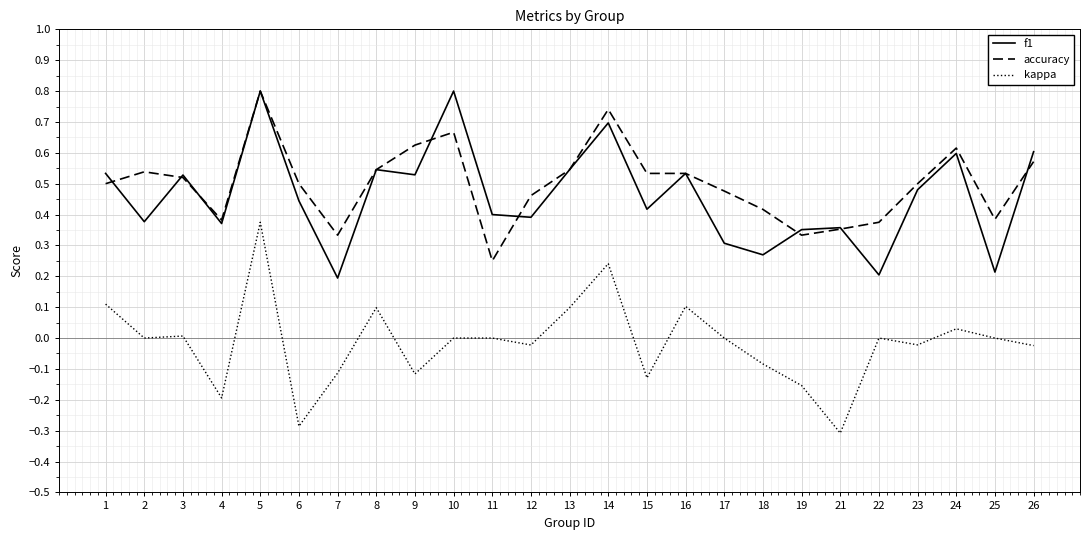

What is the highest value of the accuracy series?

0.8